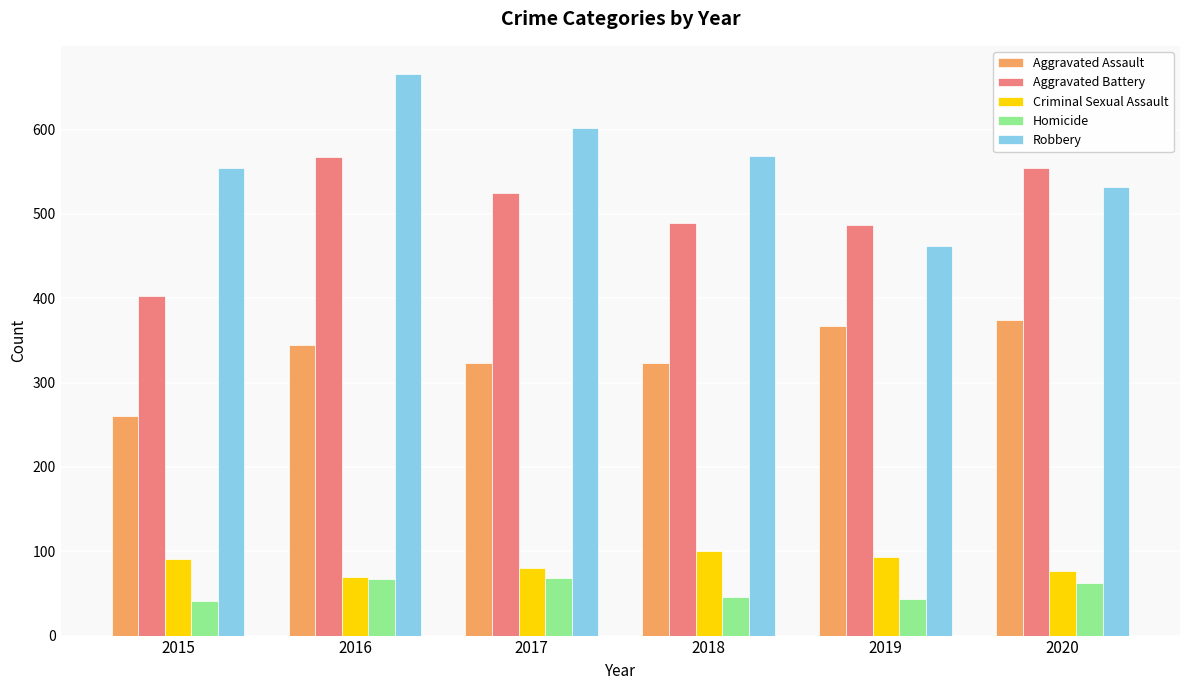

True or false: Criminal Sexual Assault has a value of 100 at 2018.

True